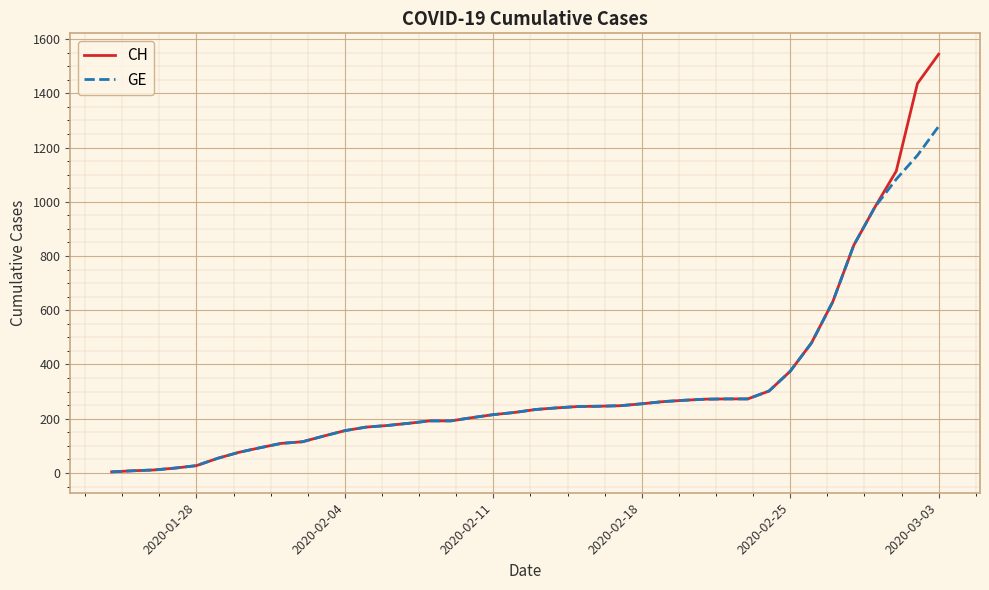

What is the greatest value displayed?

1544